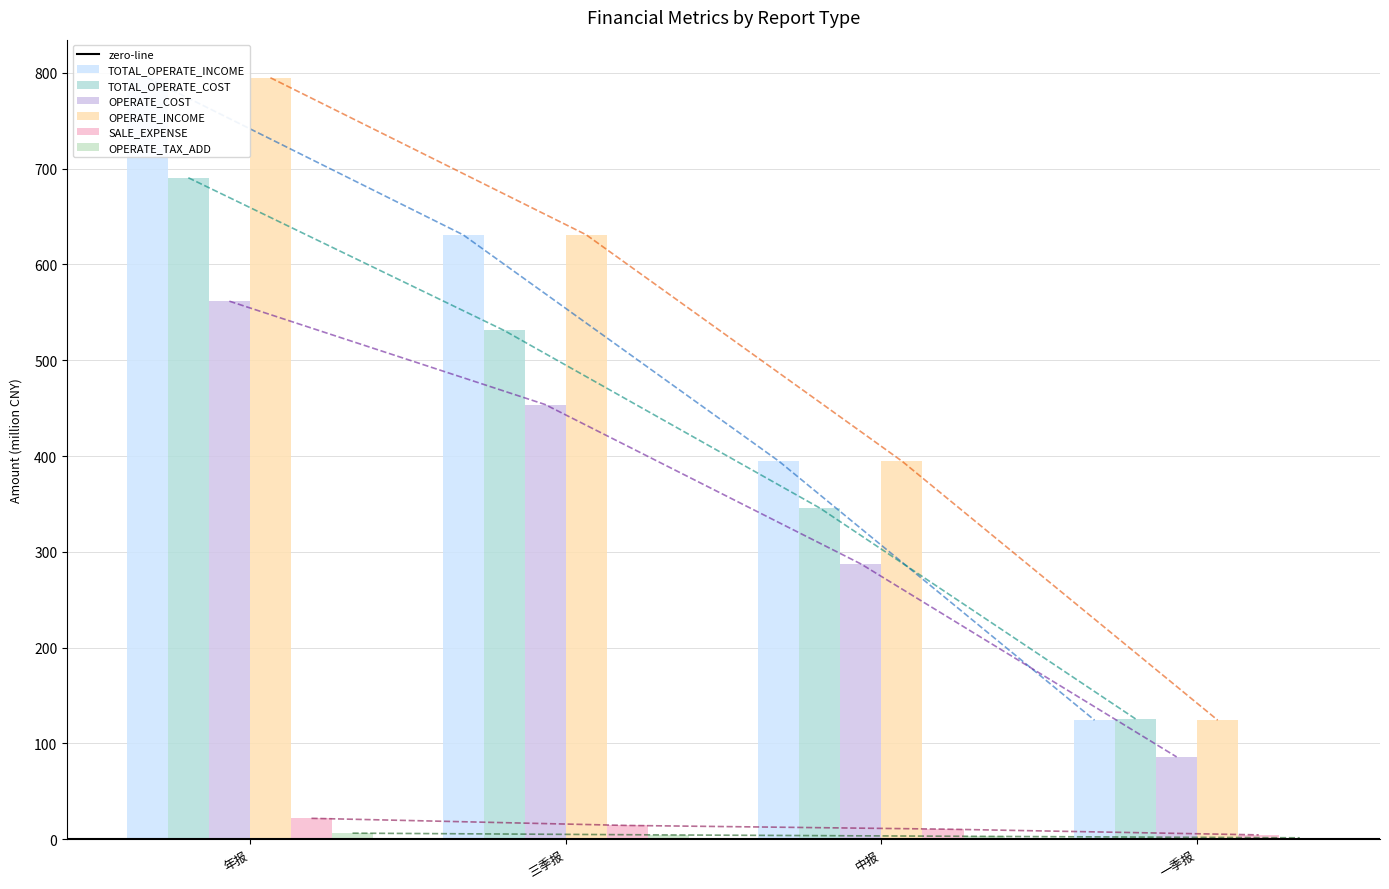

What is the minimum value shown in the chart?

1.5